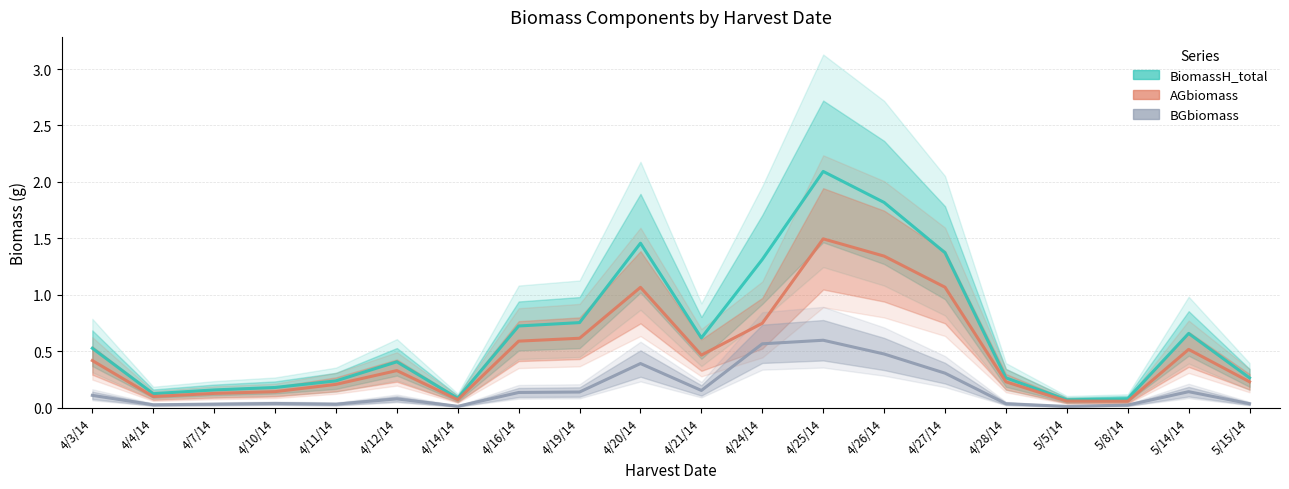

At which category does AGbiomass reach its first local valley?

4/4/14